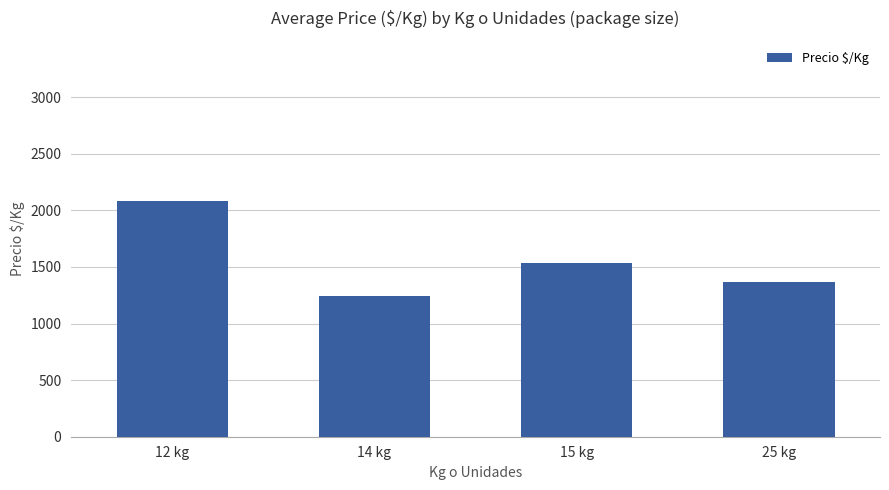

Rank the categories by value from highest to lowest.

12 kg, 15 kg, 25 kg, 14 kg